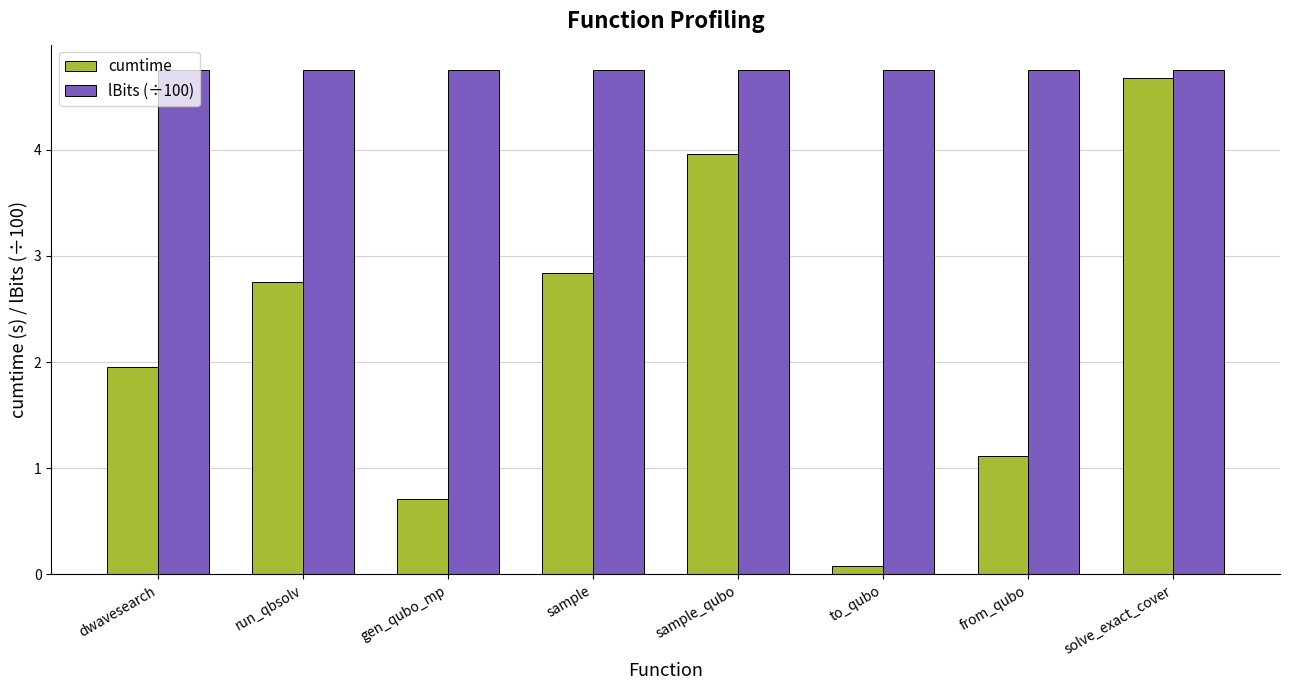

What is the difference between the highest and lowest values at run_qbsolv?

2.0